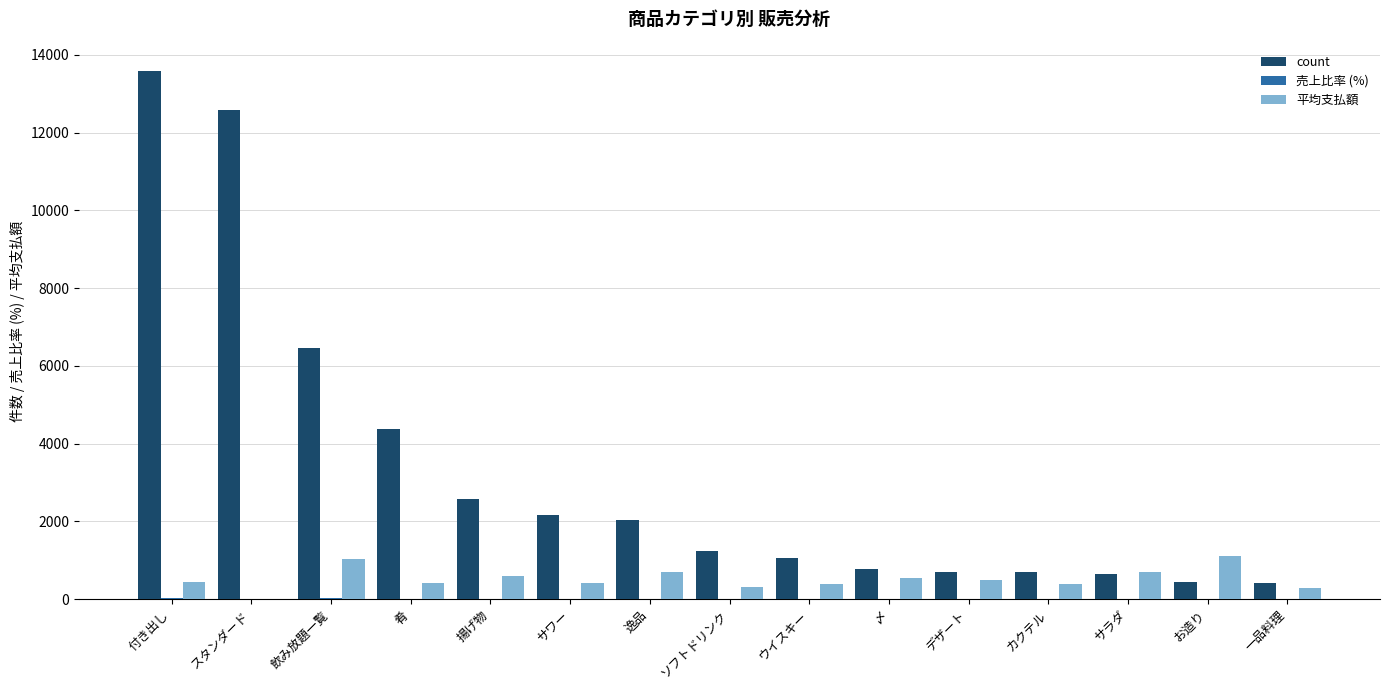

Is the value of 平均支払額 at 飲み放題一覧 greater than the value of count at 肴?

No